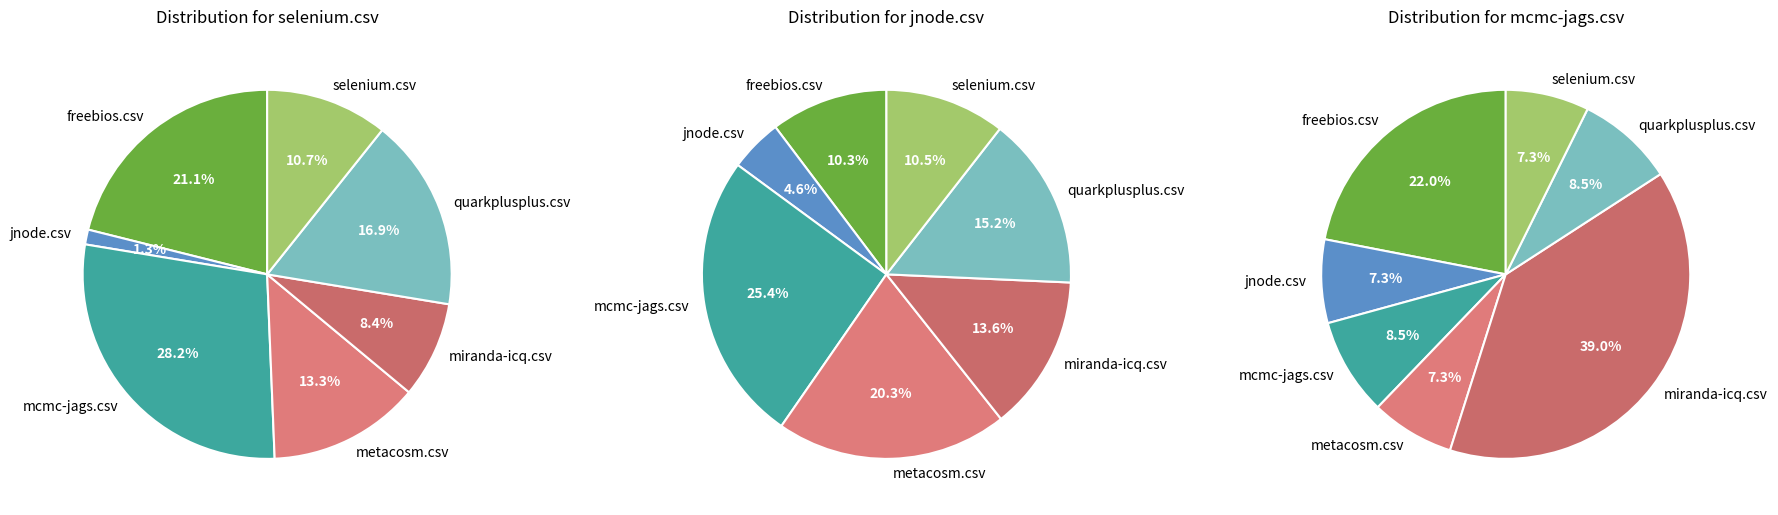

Does mcmc-jags.csv account for over 50% of the chart?

No